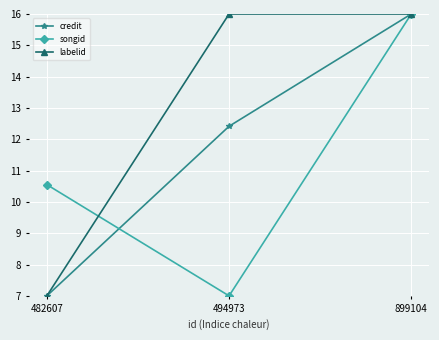

Reading left to right, list all the values displayed in this chart.

credit: 482607=7.0	494973=12.4	899104=16.0
songid: 482607=10.6	494973=7.0	899104=16.0
labelid: 482607=7.0	494973=16.0	899104=16.0